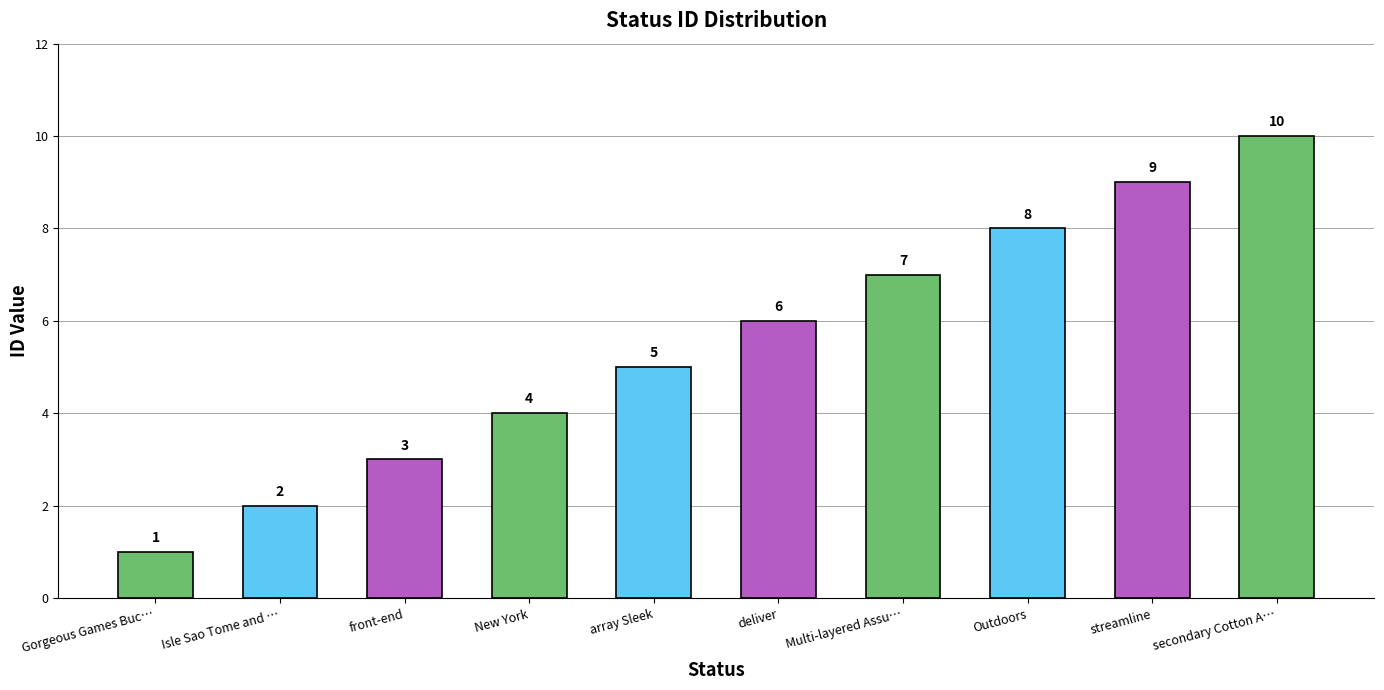

Rank the categories by value from lowest to highest.

Gorgeous Games Buc…, Isle Sao Tome and …, front-end, New York, array Sleek, deliver, Multi-layered Assu…, Outdoors, streamline, secondary Cotton A…